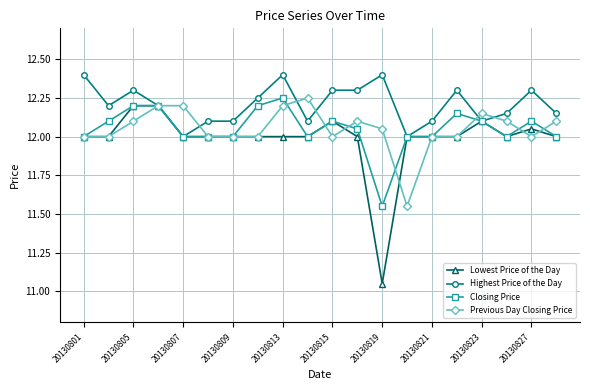

How many data points does each series have?

20